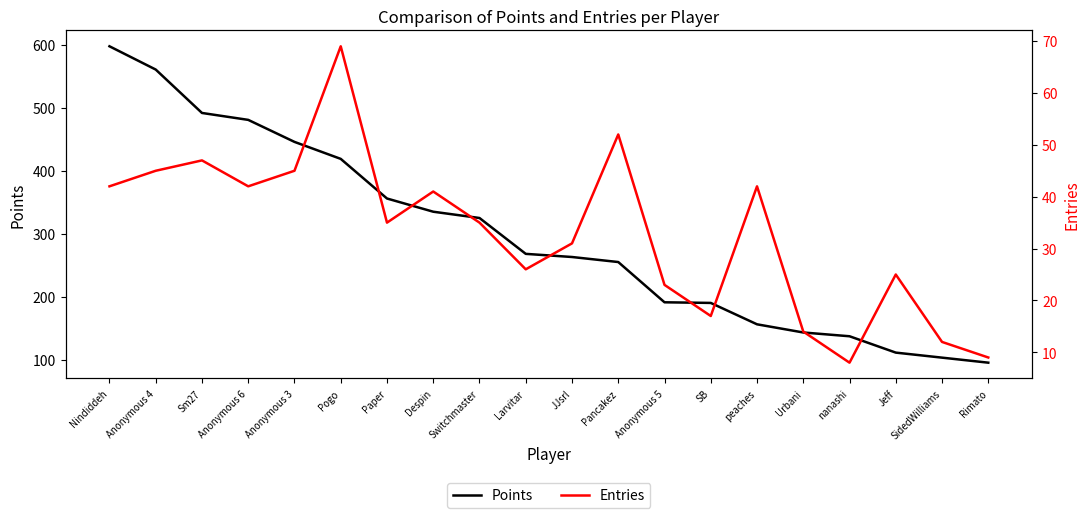

What are all the series names shown in the legend?

Points, Entries